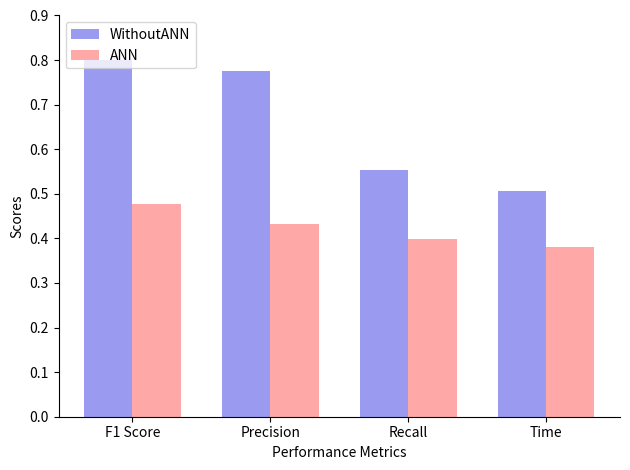

At which category is the sum across all series the highest?

F1 Score